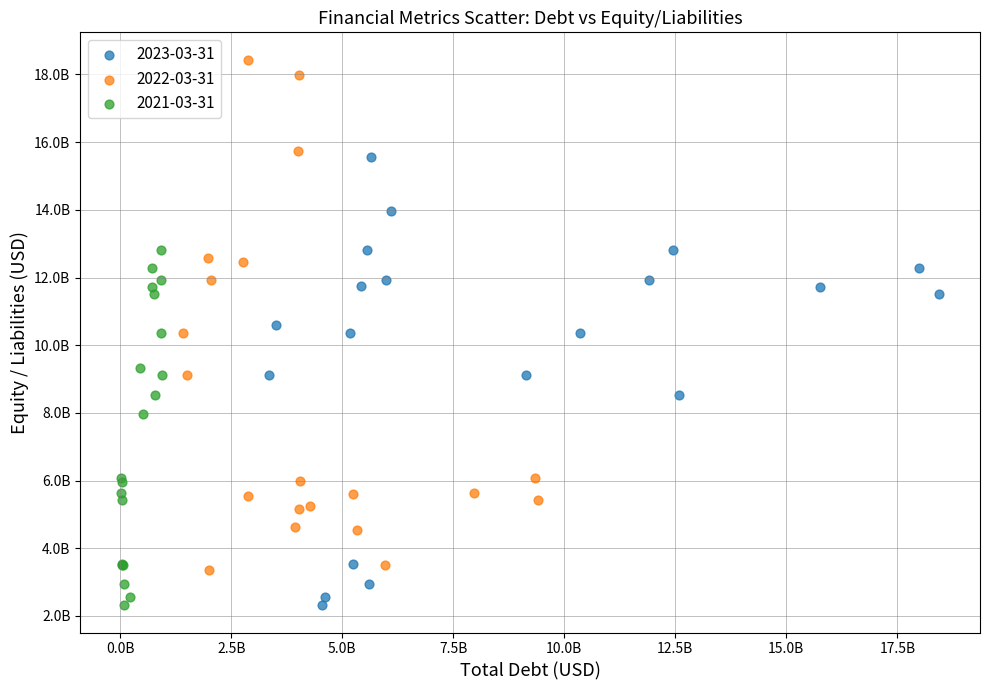

What are all the series names shown in the legend?

2023-03-31, 2022-03-31, 2021-03-31